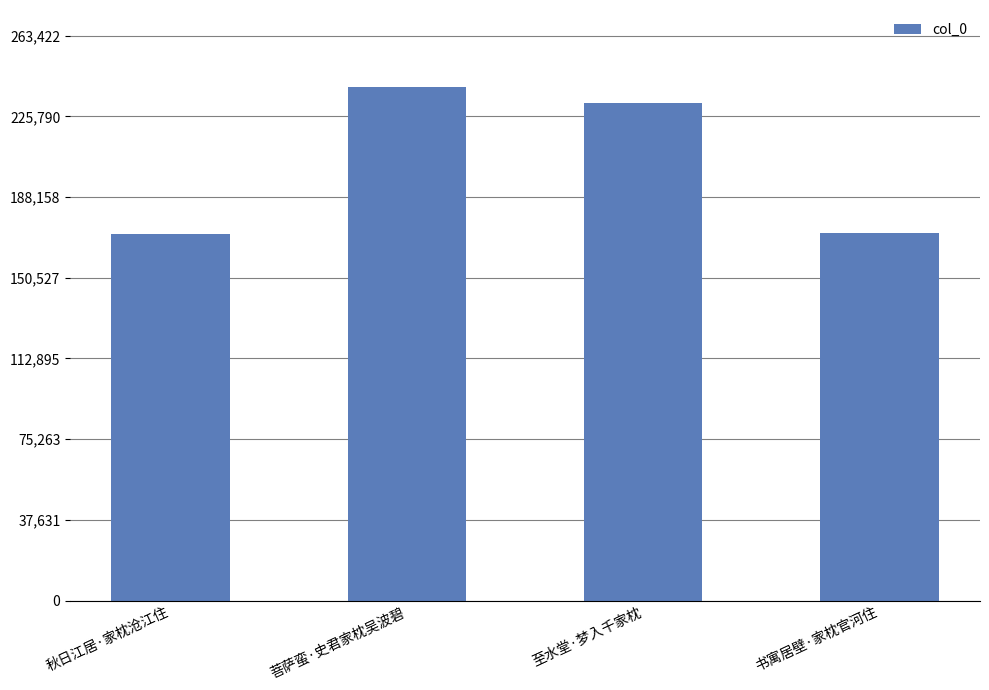

What is the ratio of the value at 菩萨蛮·史君家枕吴波碧 to the value at 书寓居壁·家枕官河住?

1.4